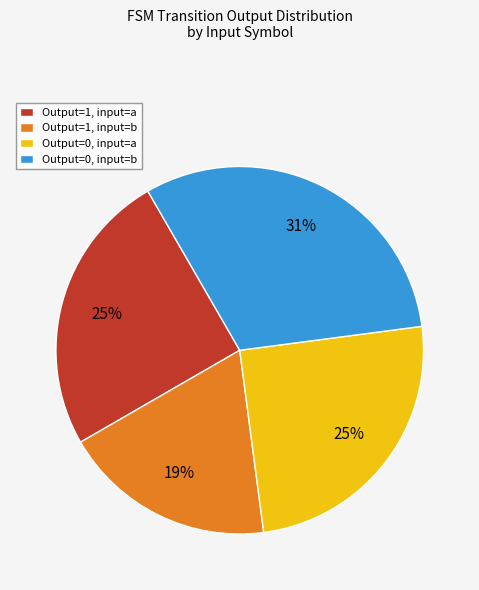

Which slice is the smallest?

Output=1, input=b